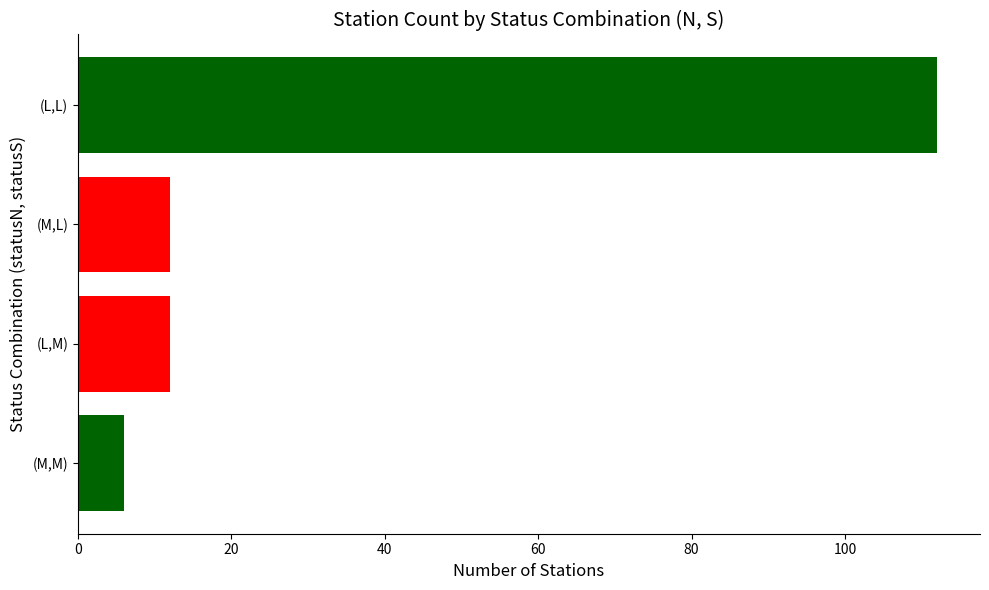

What is the change in value from (L,L) to (L,M)?

-100